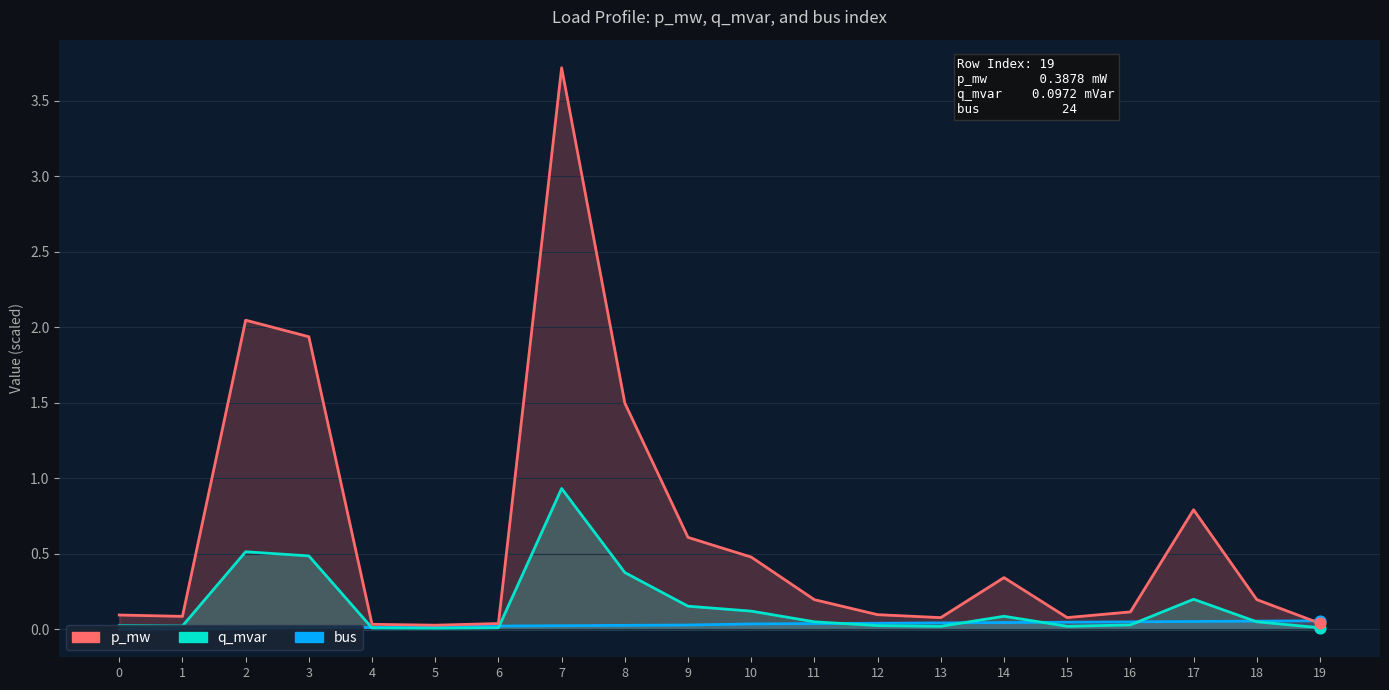

What is the total value across all series at 17?

1.0